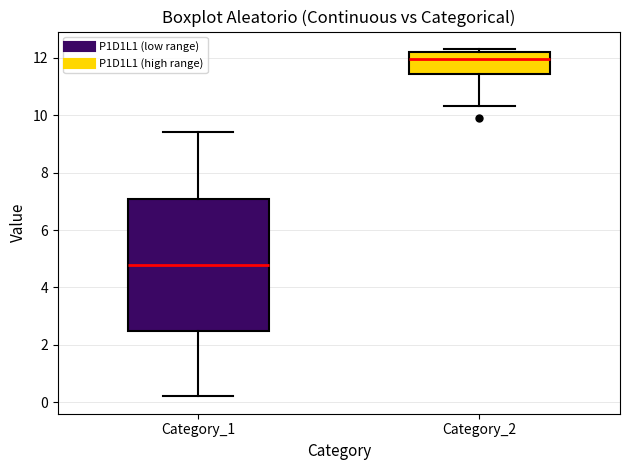

Comparing the boxes themselves (not the whiskers), which one is the tallest?

Category_1